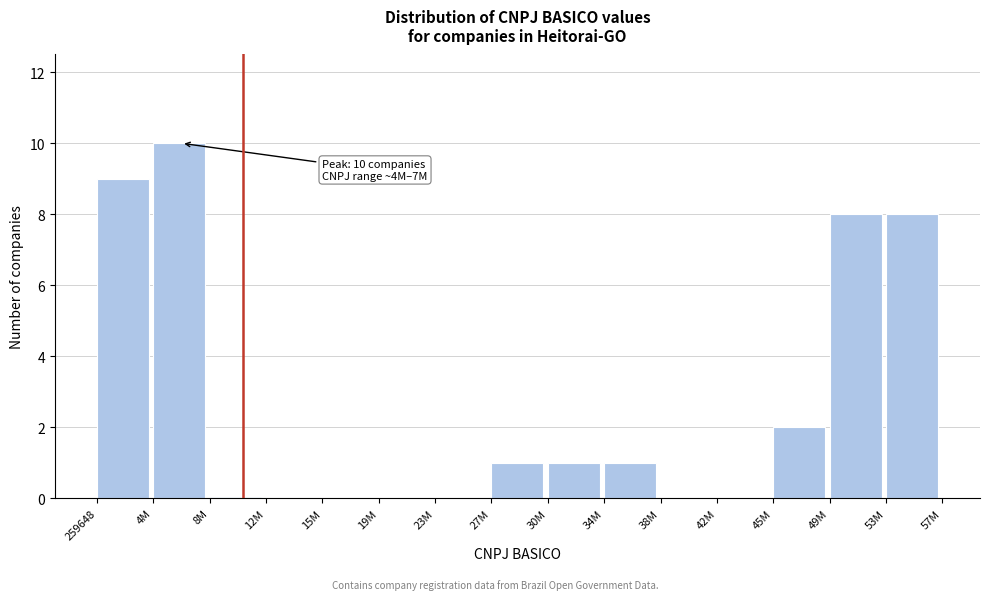

Reading left to right, transcribe all the data shown in this chart.

259648=9	4M=10	8M=0	12M=0	15M=0	19M=0	23M=0	27M=1	30M=1	34M=1	38M=0	42M=0	45M=2	49M=8	53M=8